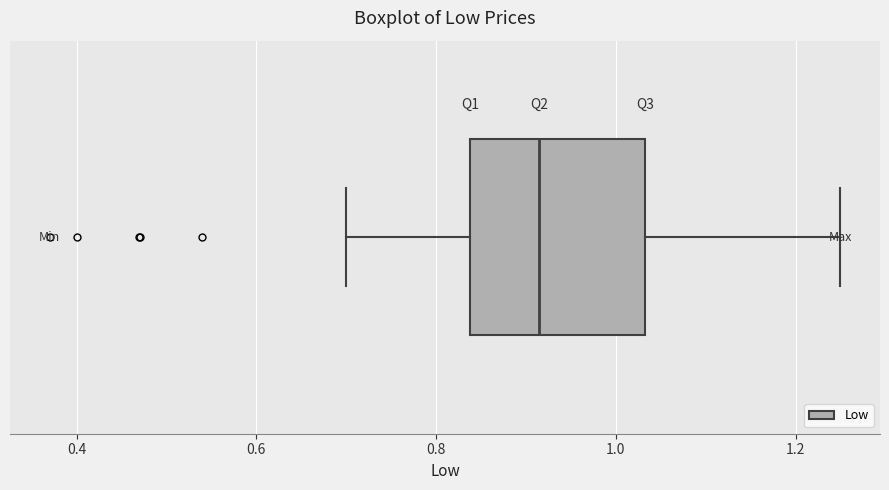

Read this box plot against the x-axis: the position of the median line, the range covered by the box, and the ends of both whiskers. The values are not printed on the chart, so give them approximately, as read against the axis.

median 0.92, box 0.84 to 1.04, whiskers 0.70 to 1.26